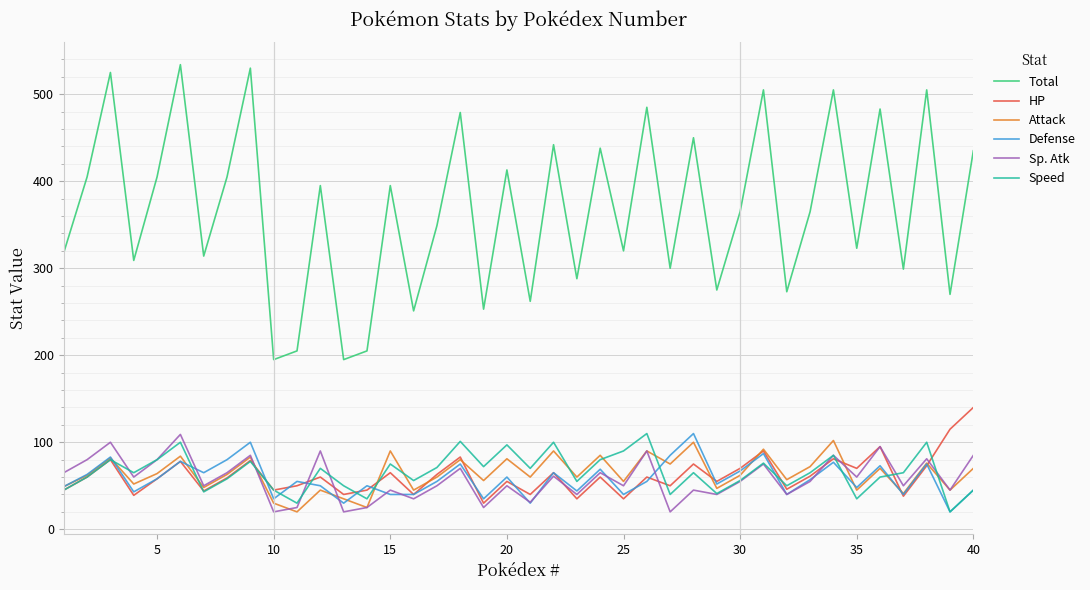

True or false: Total and Sp. Atk intersect in this chart.

False